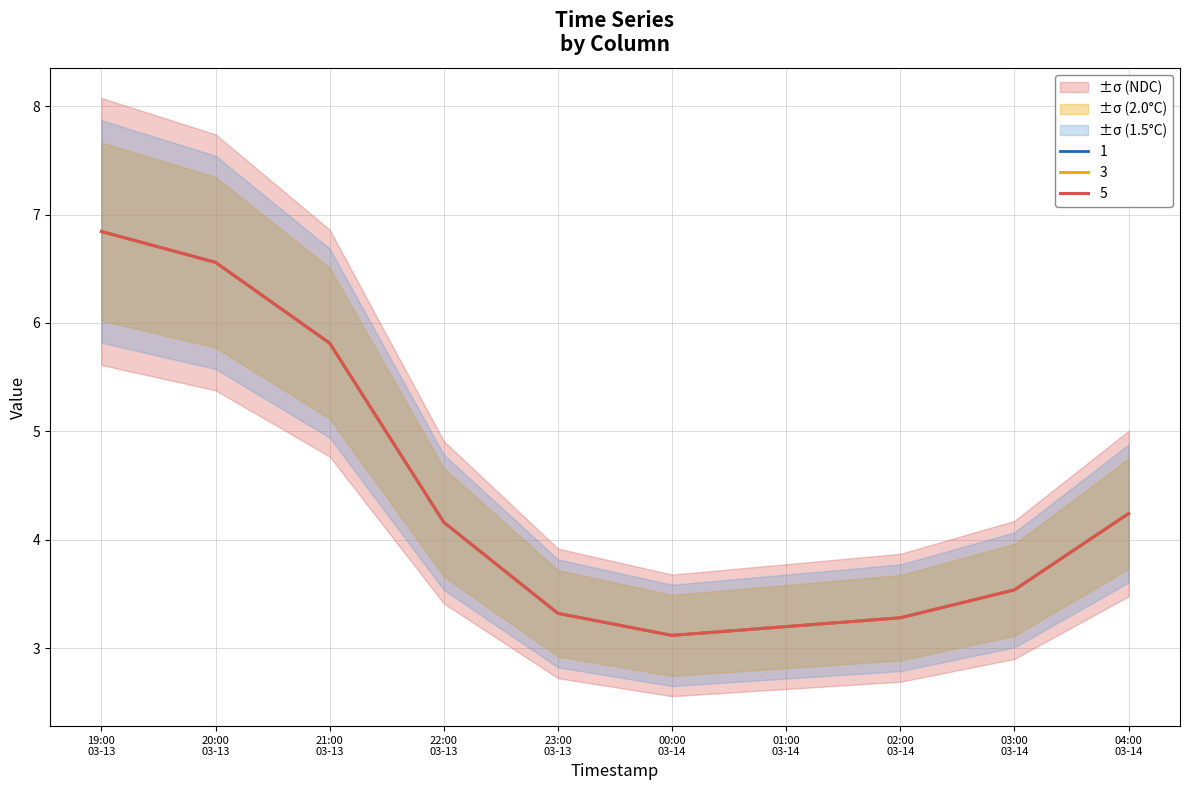

Is the value of 2 at 00:00 03-14 greater than the value of 1 at 19:00 03-13?

No